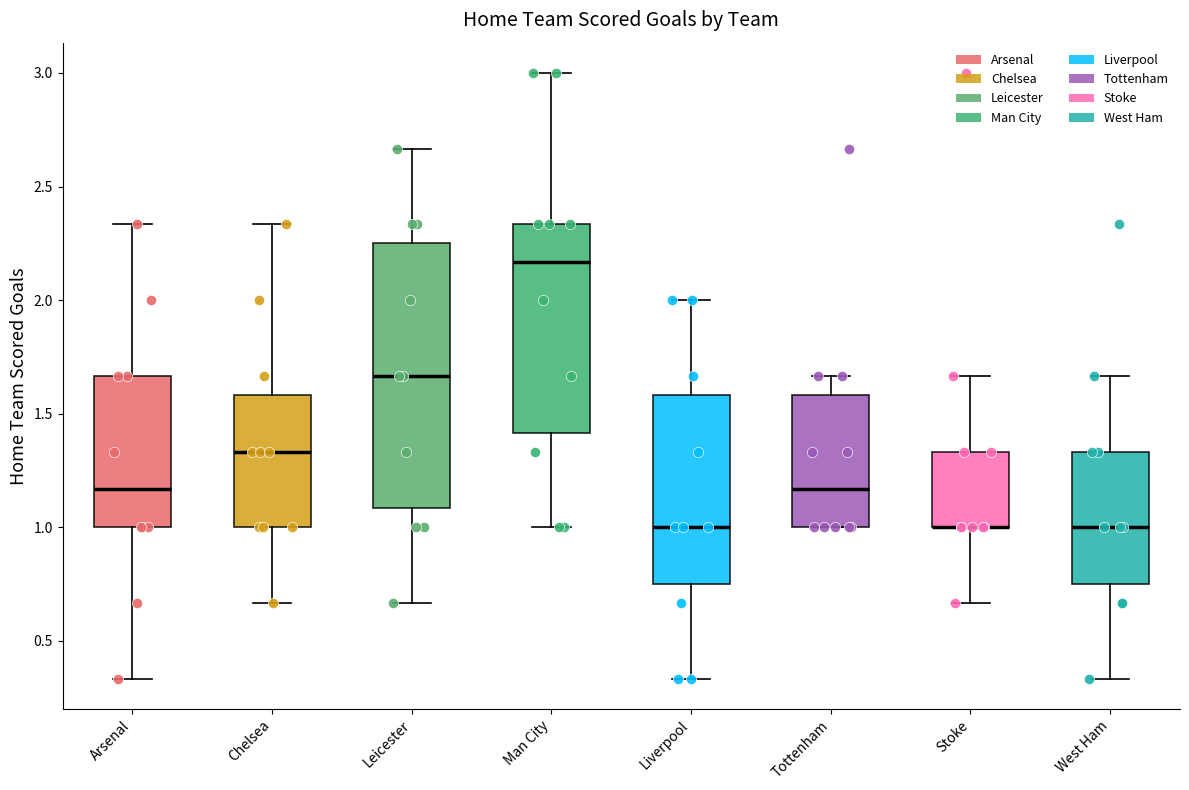

Where does the lower whisker of the box for West Ham end on the y-axis? The values are not printed on the chart, so give them approximately, as read against the axis.

0.35